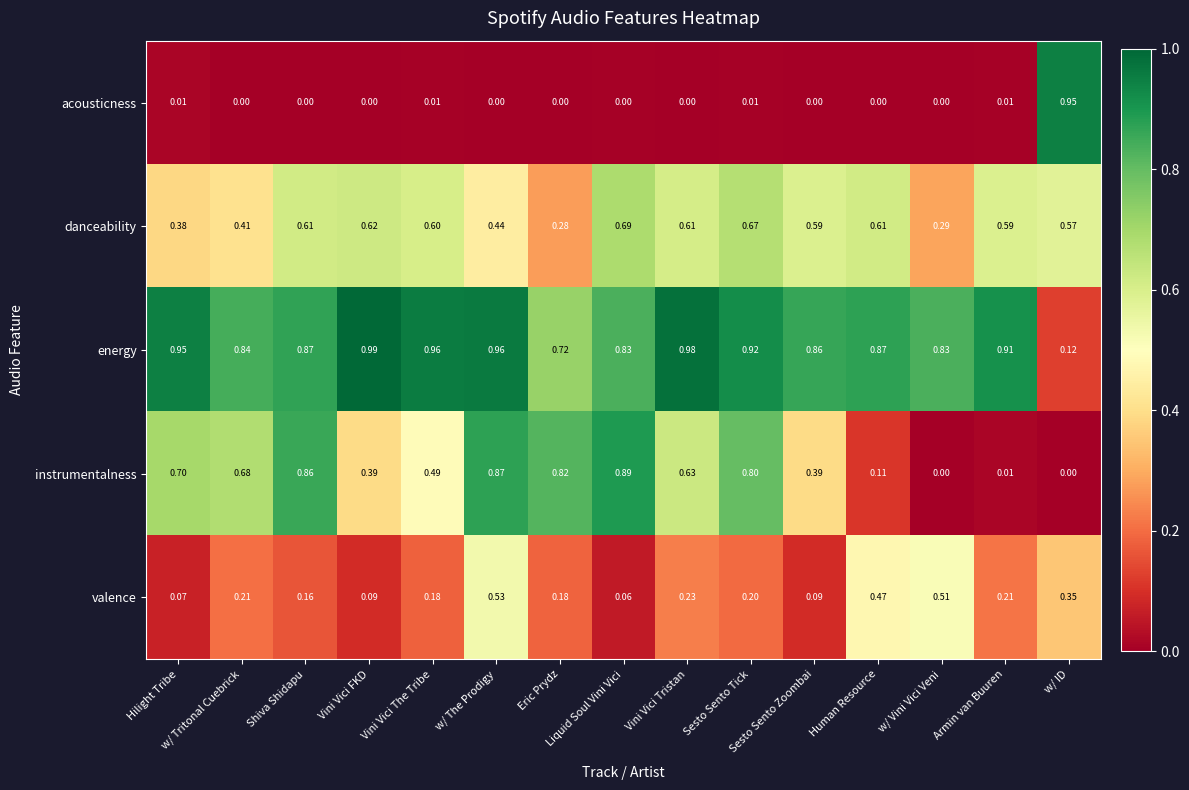

List the series in order of their peak value, lowest first.

valence, danceability, instrumentalness, acousticness, energy